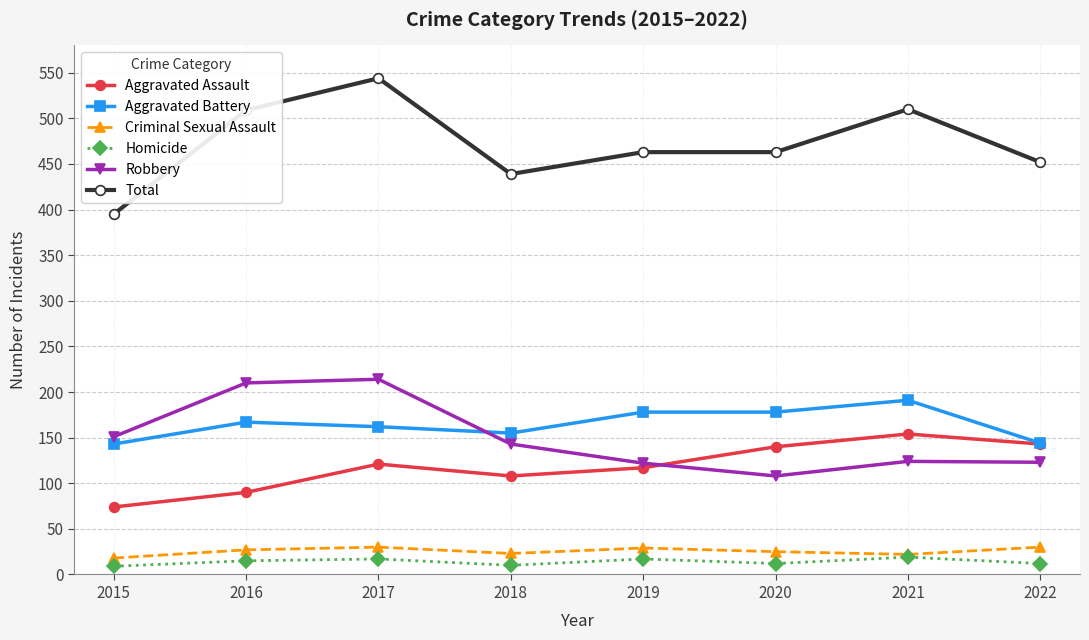

At how many categories does at least one series exceed 293?

8